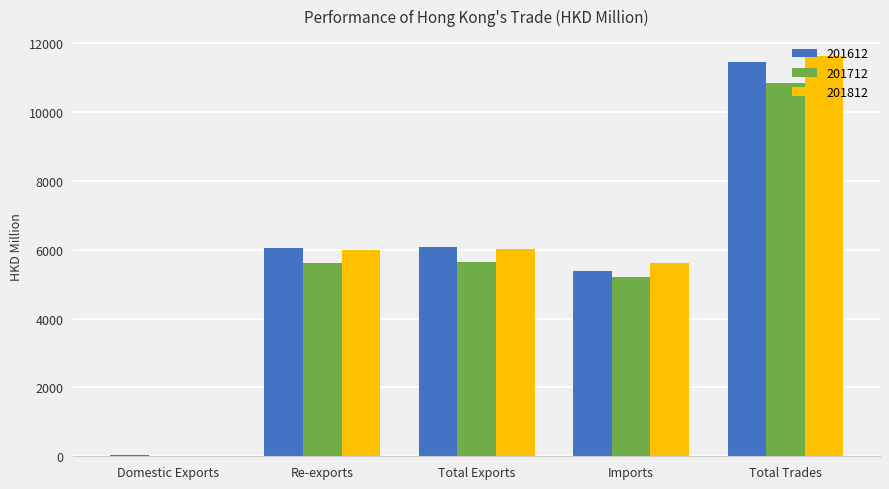

What is the sum of the 201612 values at Total Trades and Imports?

16834.9